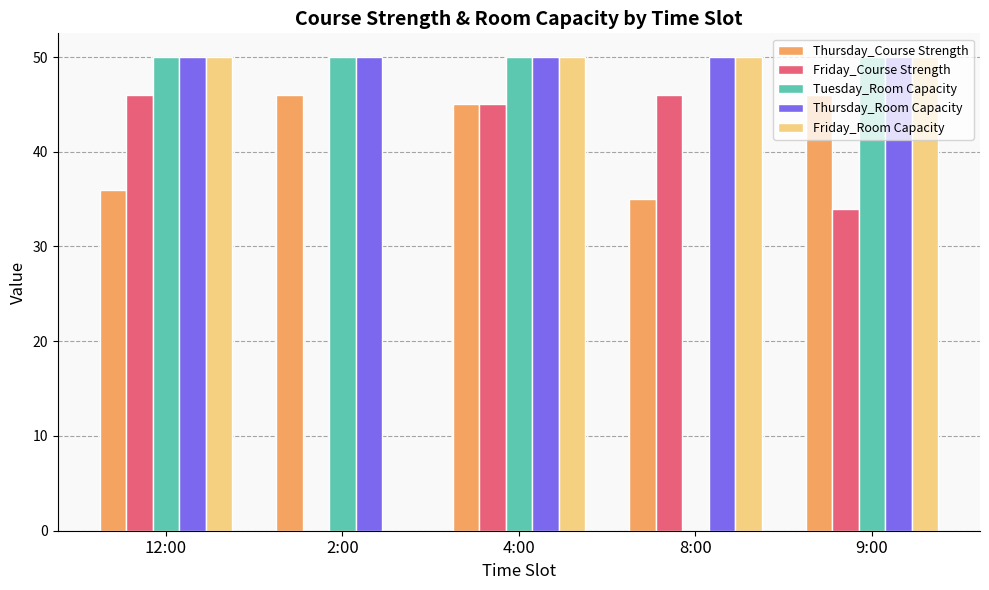

What are all the series names shown in the legend?

Thursday_Course Strength, Friday_Course Strength, Tuesday_Room Capacity, Thursday_Room Capacity, Friday_Room Capacity